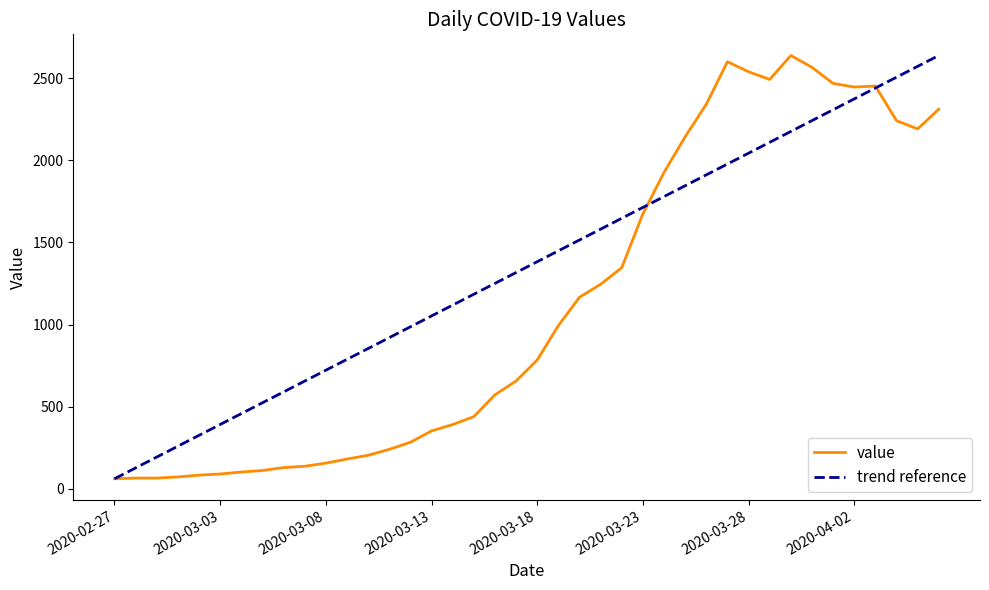

List the labels in order of value, largest first.

2020-03-30, 2020-03-27, 2020-03-31, 2020-03-28, 2020-03-29, 2020-04-01, 2020-04-03, 2020-04-02, 2020-03-26, 2020-04-06, 2020-04-04, 2020-04-05, 2020-03-25, 2020-03-24, 2020-03-23, 2020-03-22, 2020-03-21, 2020-03-20, 2020-03-19, 2020-03-18, 2020-03-17, 2020-03-16, 2020-03-15, 2020-03-14, 2020-03-13, 2020-03-12, 2020-03-11, 2020-03-10, 2020-03-09, 2020-03-08, 2020-03-07, 2020-03-06, 2020-03-05, 2020-03-04, 2020-03-03, 2020-03-02, 2020-03-01, 2020-02-28, 2020-02-29, 2020-02-27